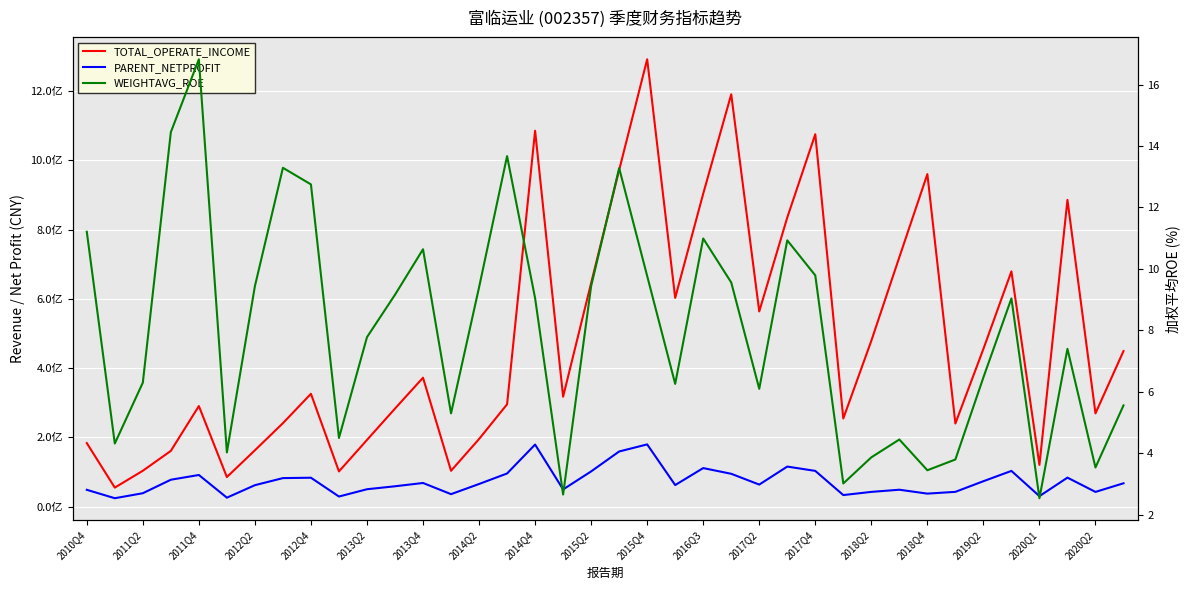

Which series has the largest total across all categories?

TOTAL_OPERATE_INCOME